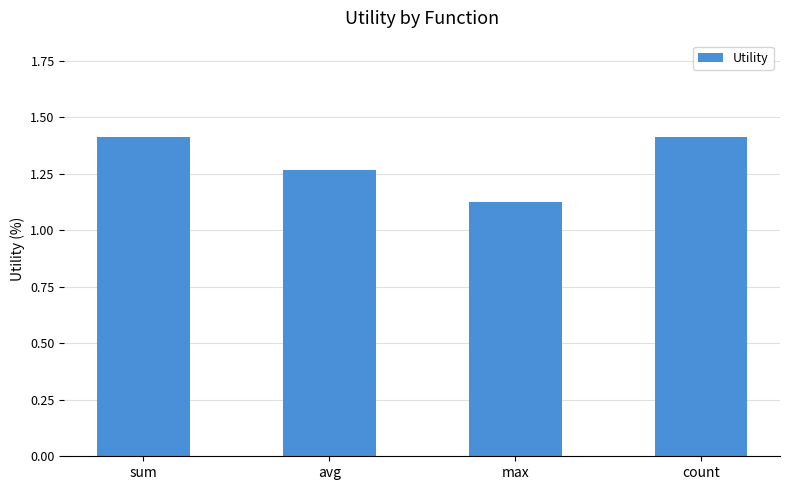

What is the difference between the maximum and second lowest values?

0.1